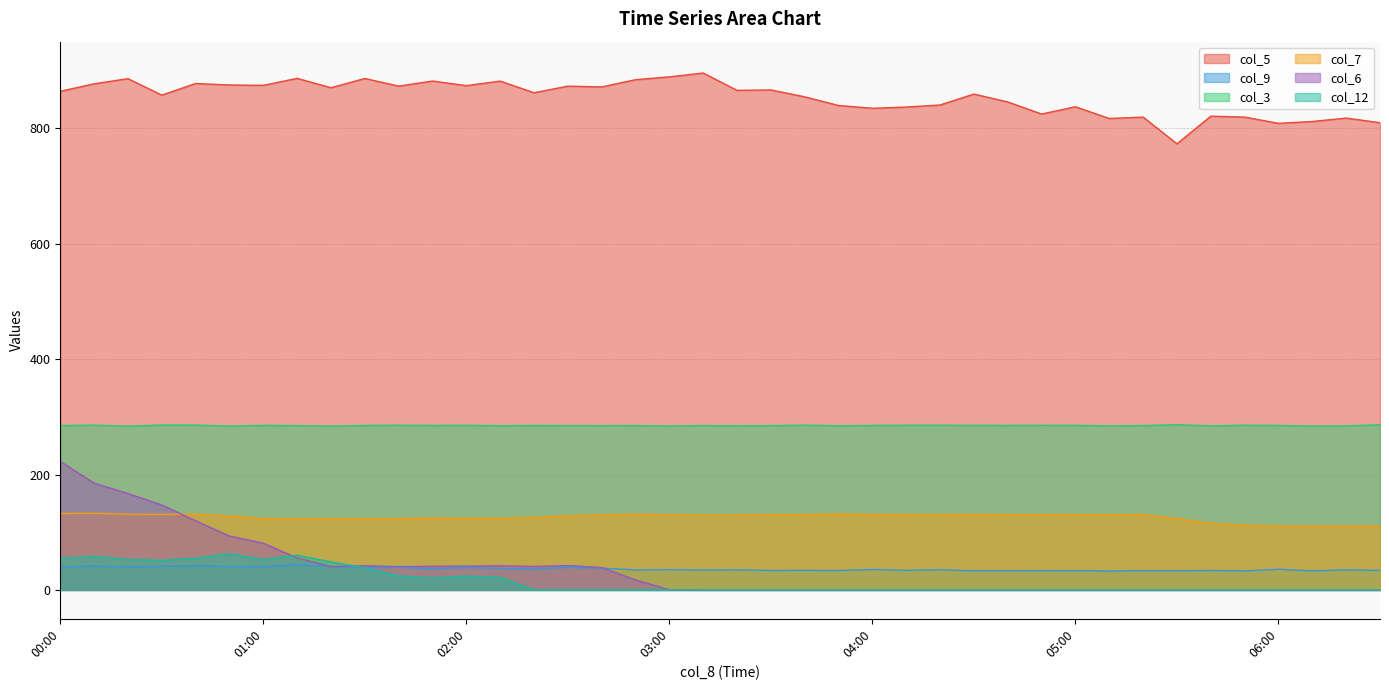

Where is the first local minimum for col_6?

01:20